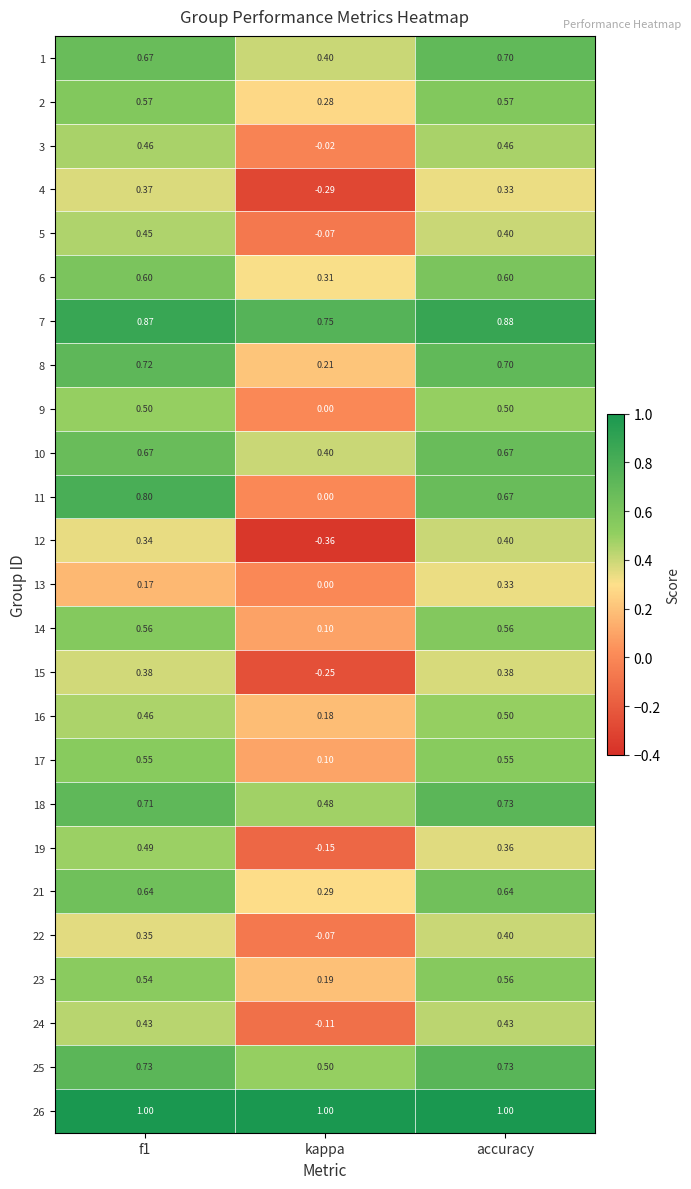

Which series has the widest spread of values?

11